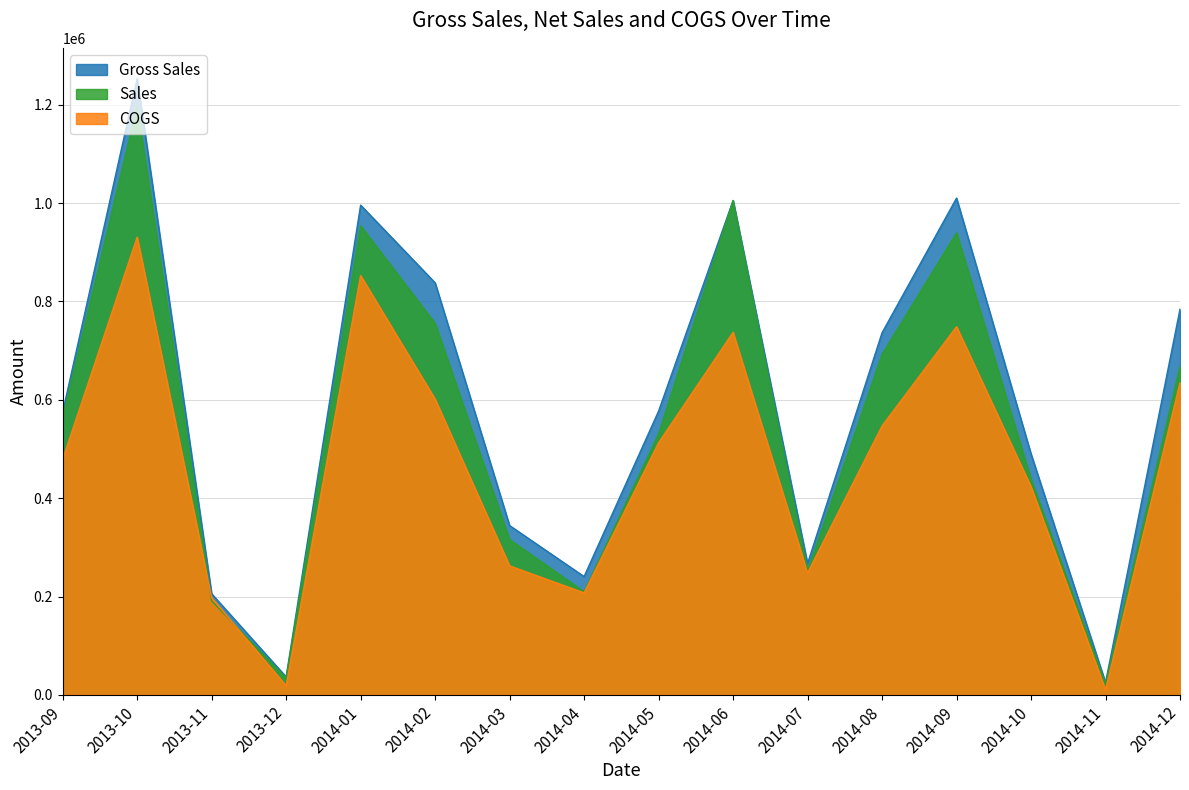

Which series changed the most between 2014-10 and 2014-11?

Gross Sales